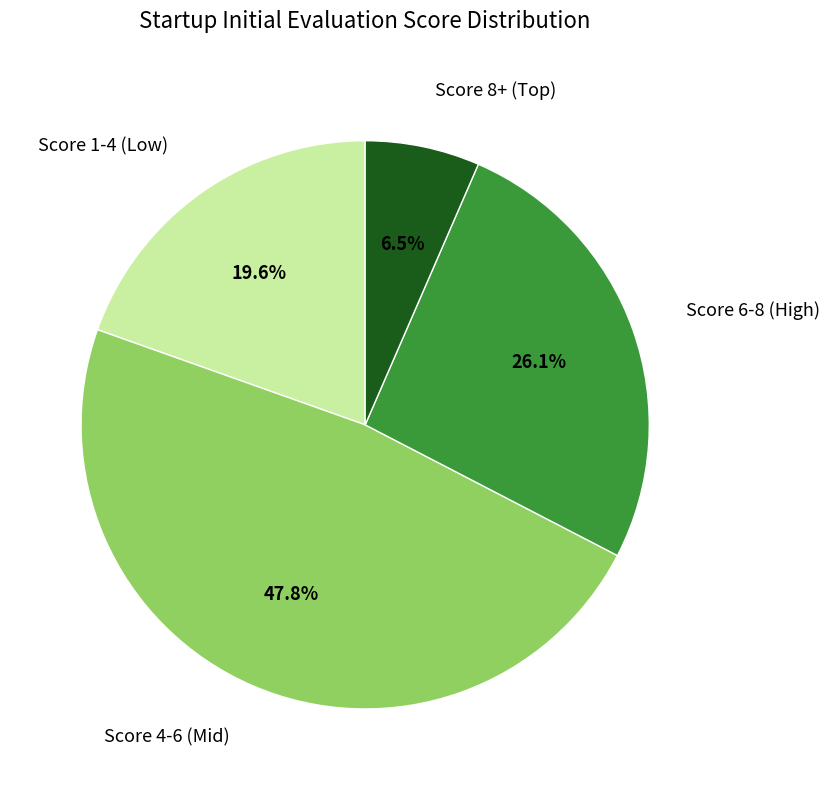

To the nearest percent, what is the average slice percentage?

25%